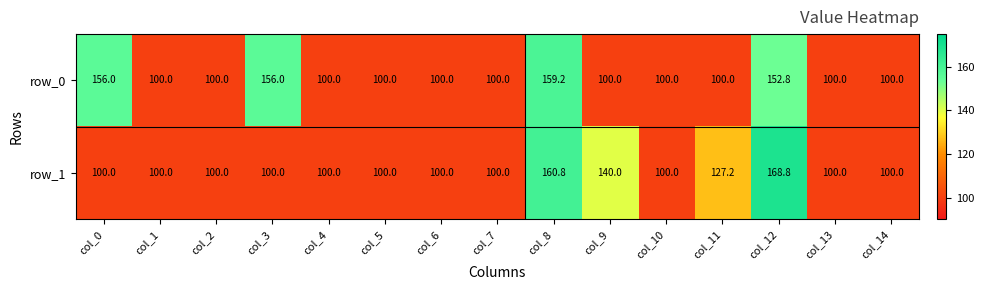

What is the sum of all row_0 values?

1724.0